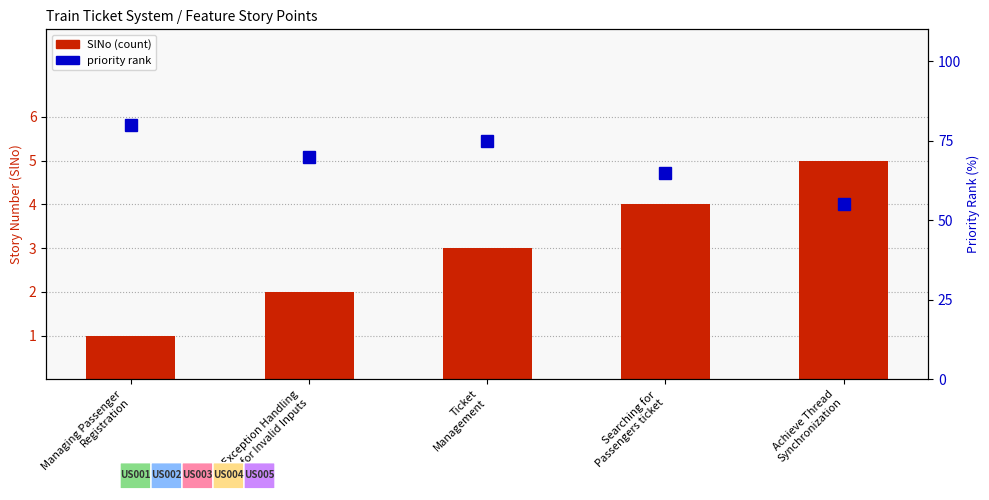

What is the spread (max minus min) of values at Managing Passenger
Registration?

79